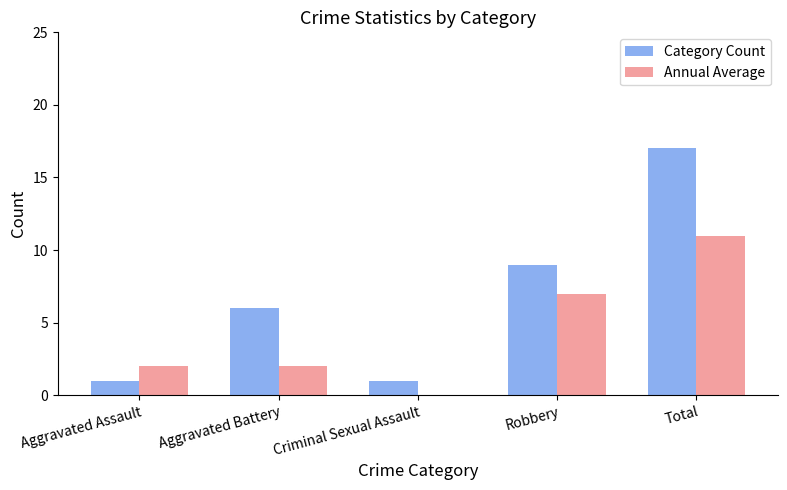

At which category is the sum across all series the highest?

Total